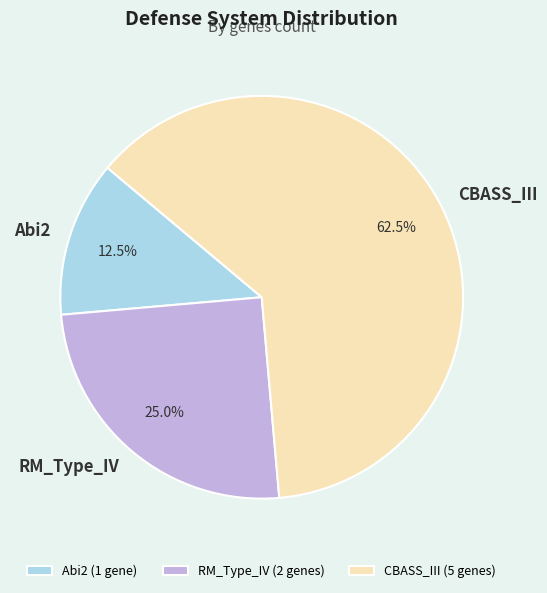

Is it true that RM_Type_IV is 32% of the pie?

False